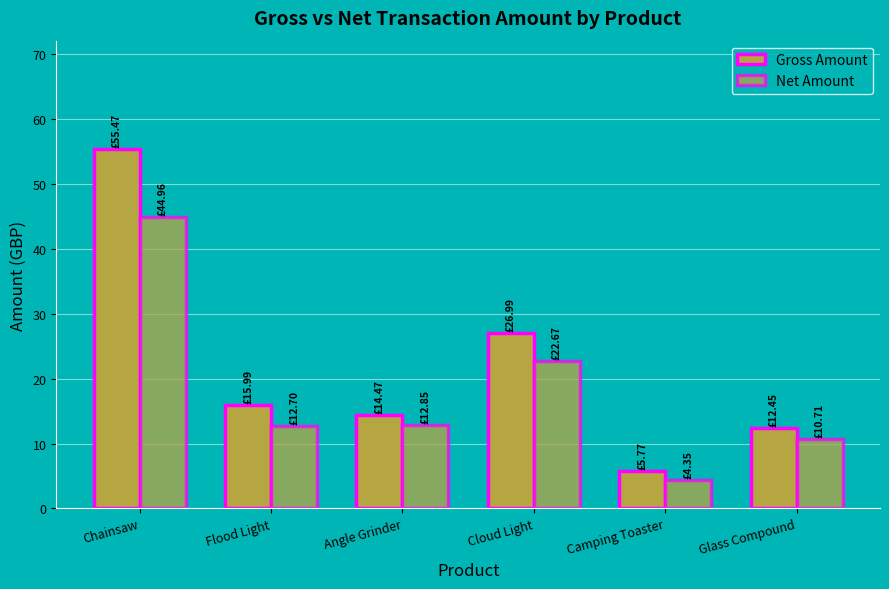

How many groups of bars are there?

6